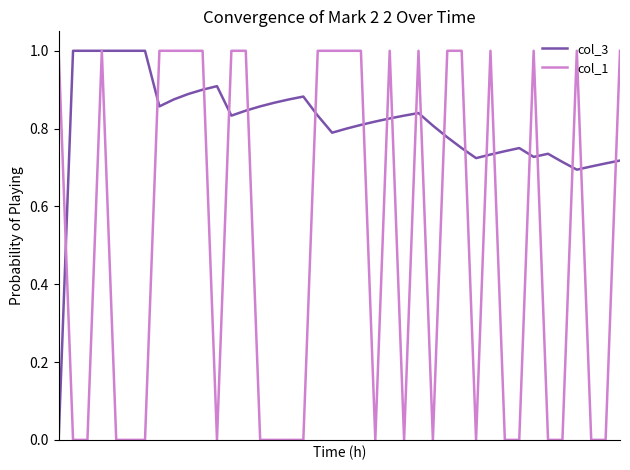

How many distinct data groups are displayed?

2